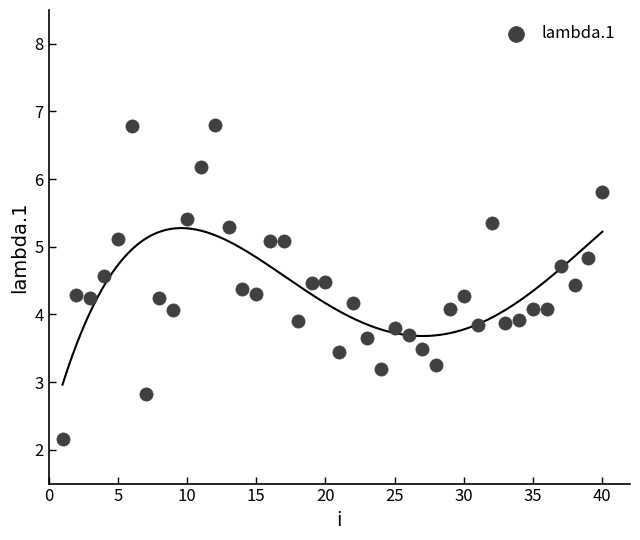

What is the range of Y values (max minus min)?

4.7